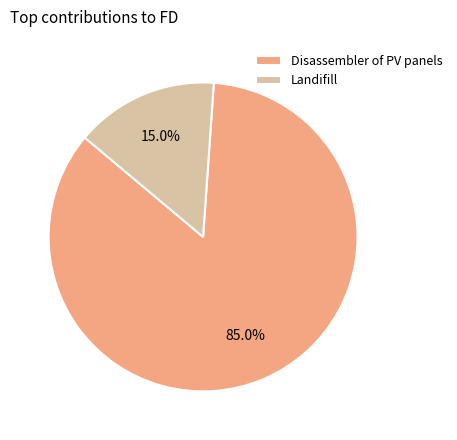

To the nearest percent, what percentage of the pie is Disassembler of PV panels?

85%